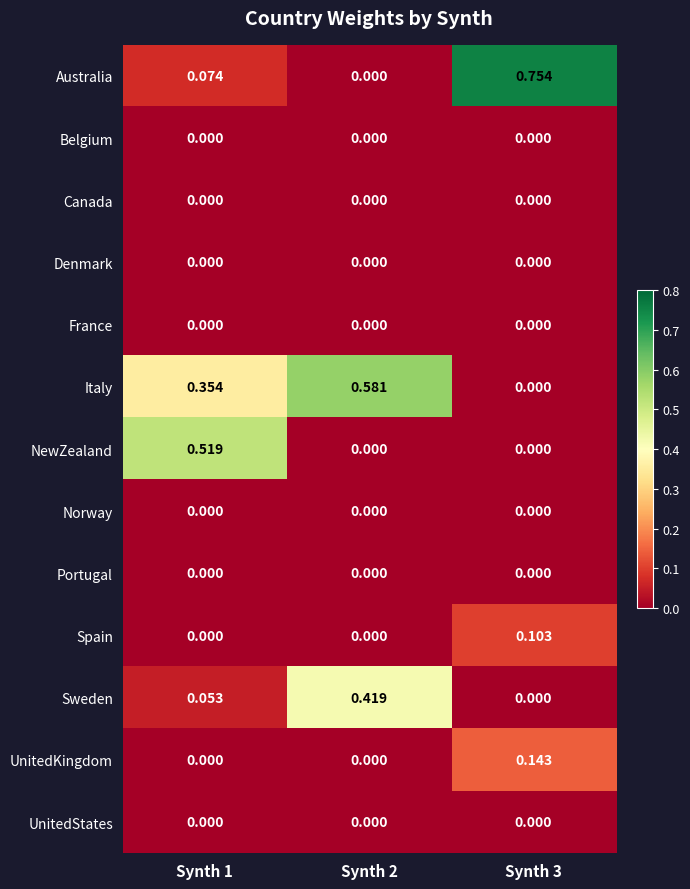

Which series has the largest total across all categories?

Italy